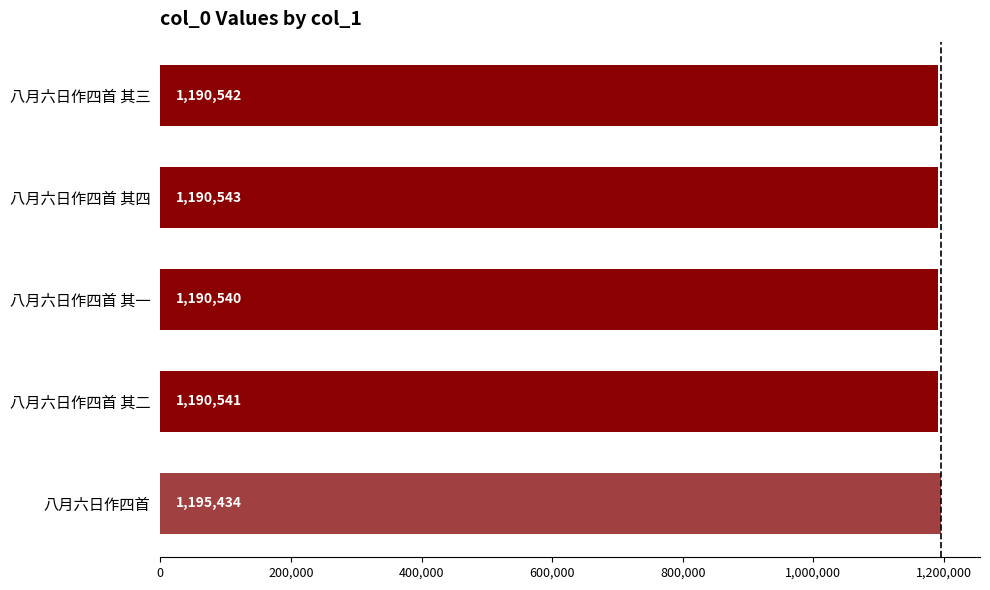

At which label is the value closest to 1192987?

八月六日作四首 其四